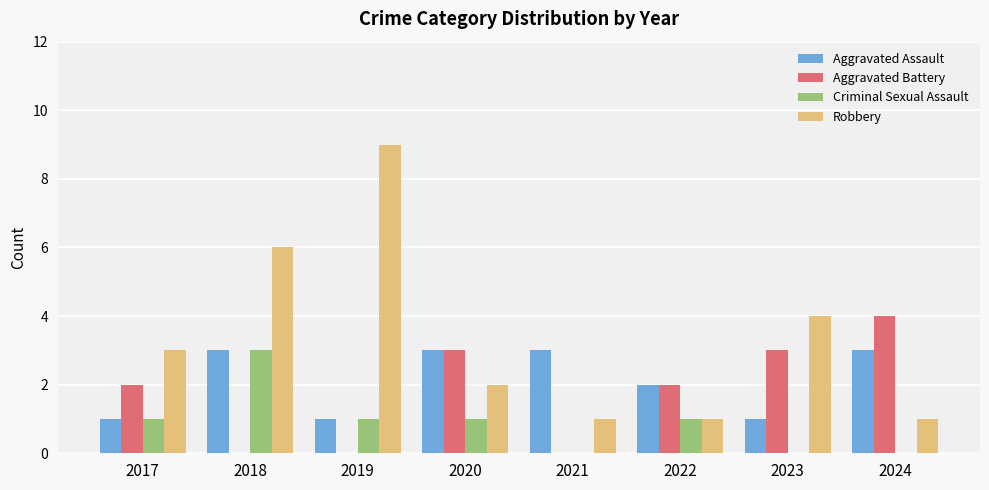

How many series are shown in this chart?

4